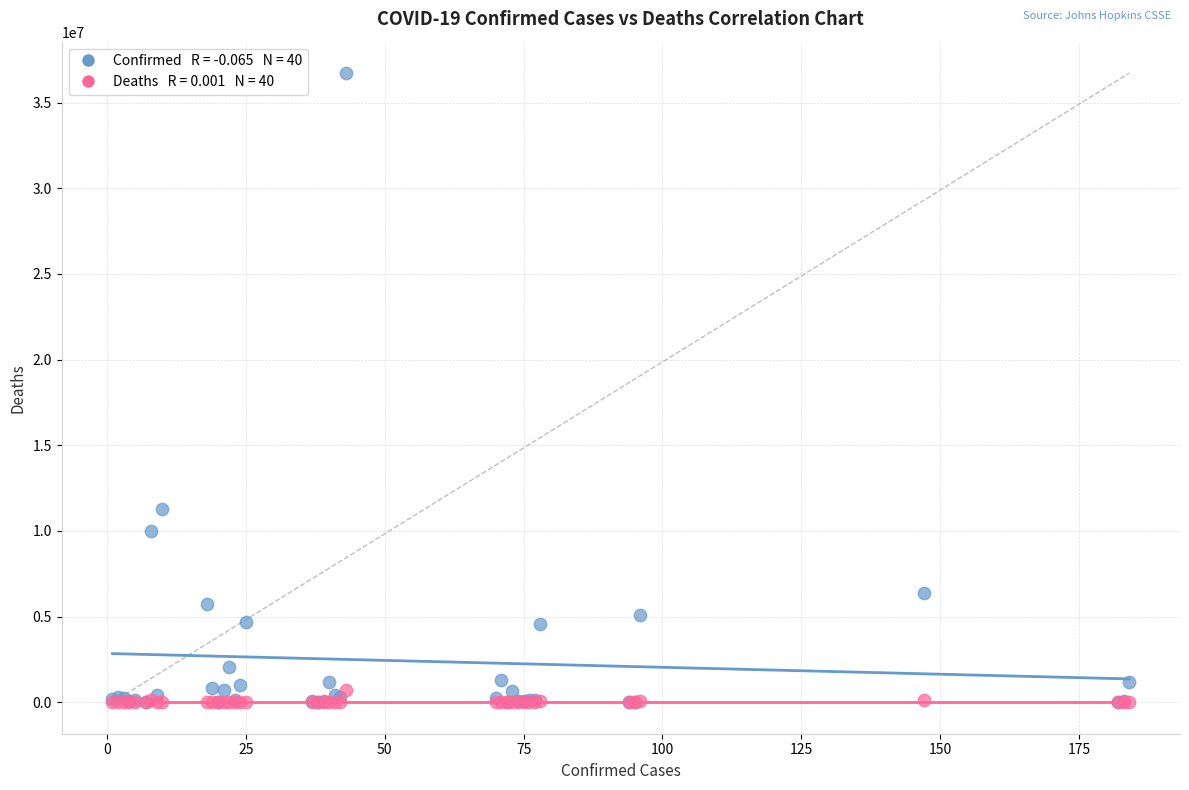

Across all series, what Y value is closest to 18358761?

11274262